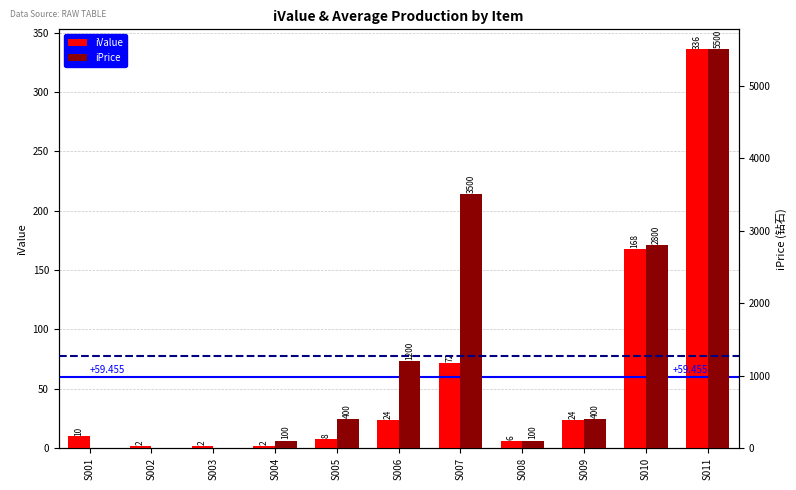

Count the number of data series in this chart.

2